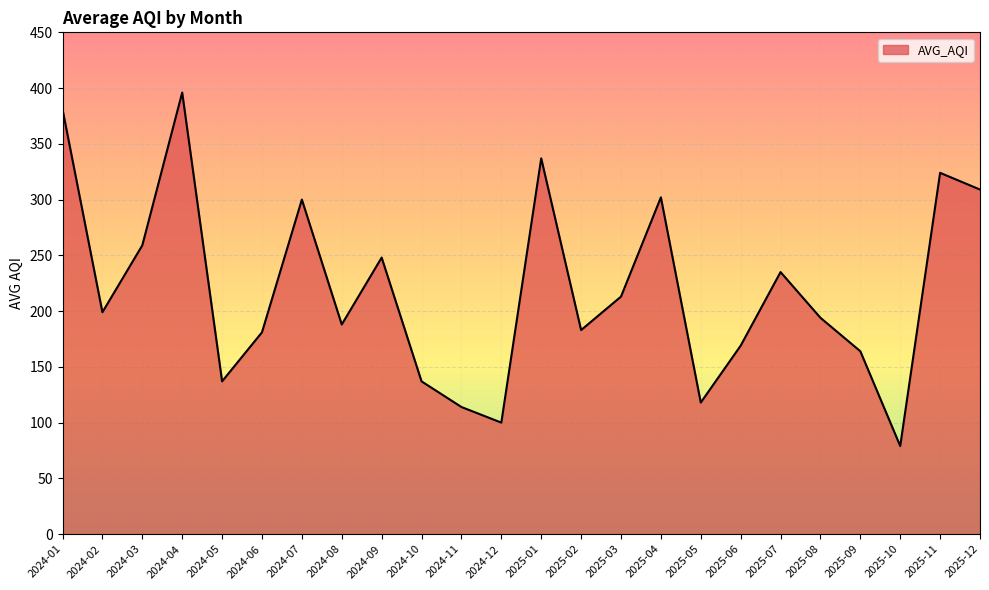

What is the difference between the values at 2025-10 and 2024-10?

58